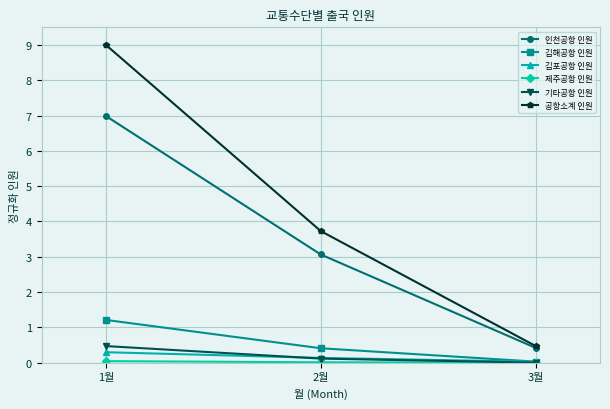

What is the value of the 인천공항 인원 point at the 2nd from the left?

3.1